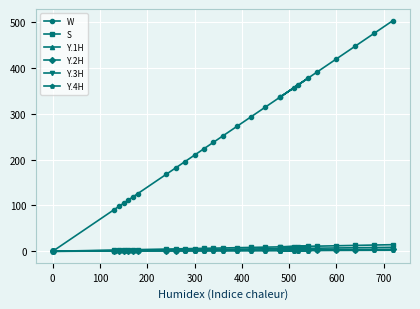

Does the chart display data point markers on the line(s)?

Yes